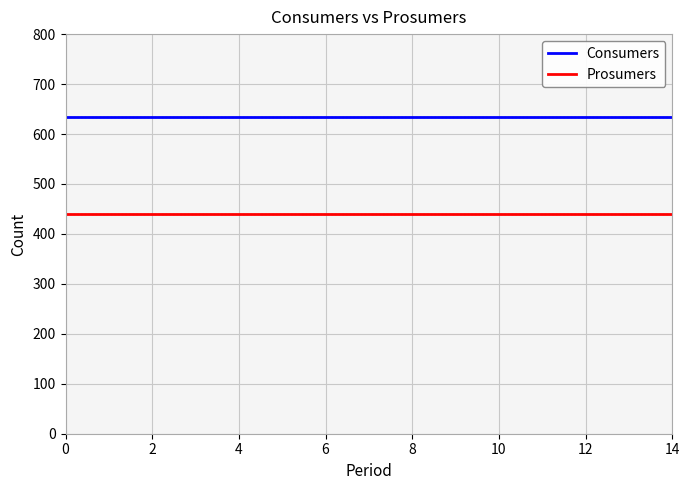

Reading left to right, what are all the values shown in this chart?

Consumers: 635	635	635	635	635	635	635	635	635	635	635	635	635	635	635
Prosumers: 440	440	440	440	440	440	440	440	440	440	440	440	440	440	440